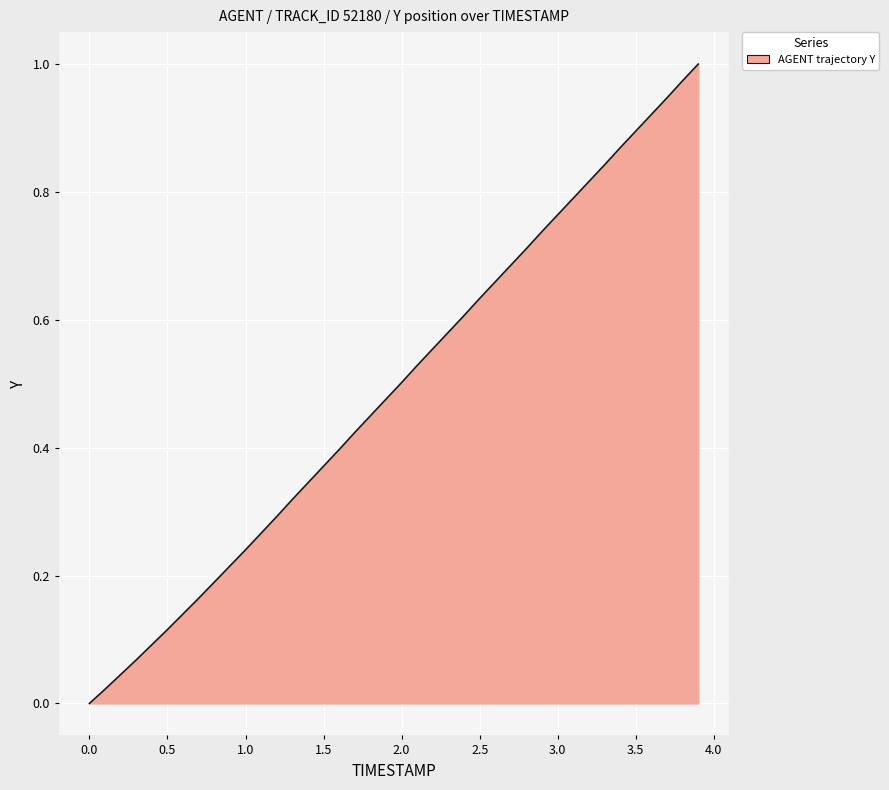

Does the chart have visible grid lines?

Yes